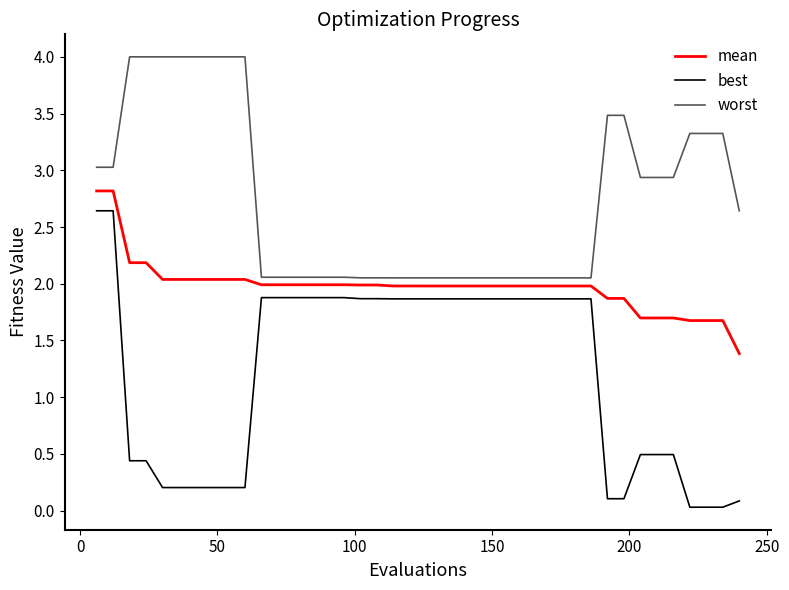

Which series has the widest spread of values?

best